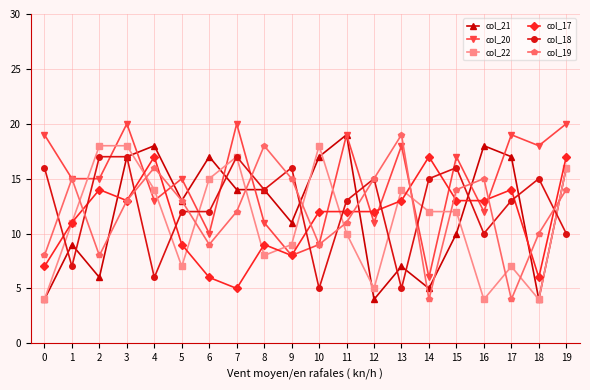

What is the value of the col_17 point at the 4th from the left?

13